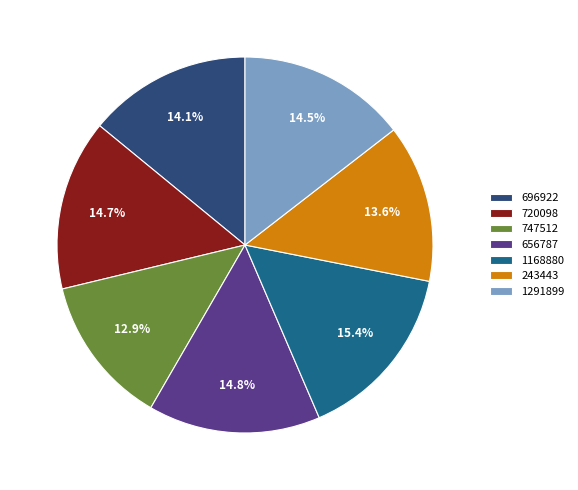

Count the number of slices in the pie.

7